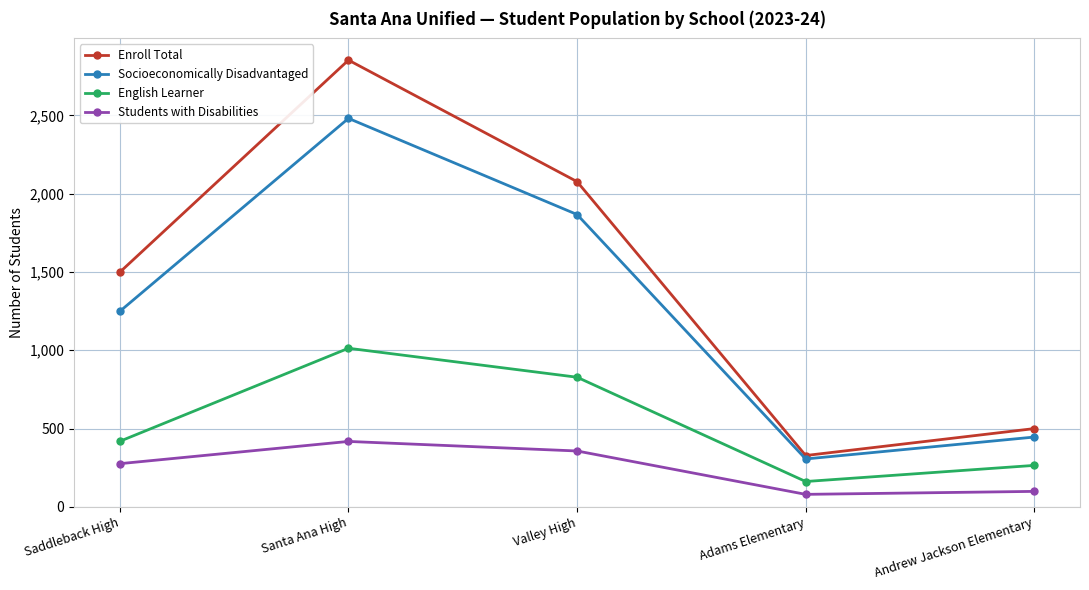

Between Saddleback High and Santa Ana High, which series saw the biggest shift?

Enroll Total